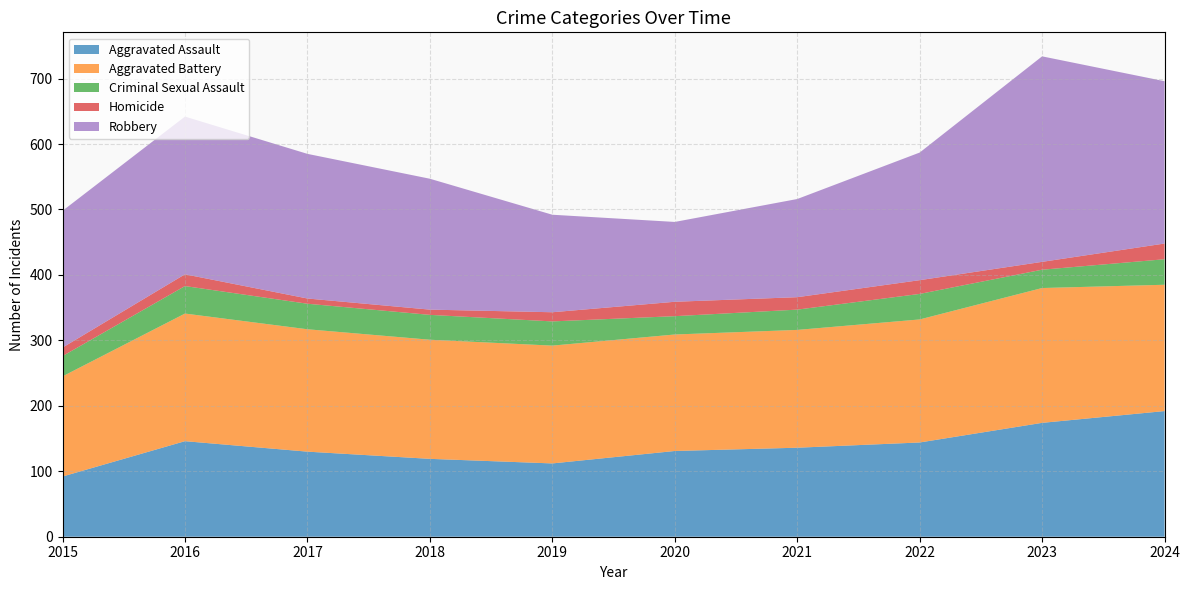

Reading right to left, extract all data points from this chart.

Aggravated Assault: 192	174	144	136	131	112	119	130	146	92
Aggravated Battery: 193	206	188	180	178	180	182	187	195	153
Criminal Sexual Assault: 39	28	39	31	28	37	38	39	42	31
Homicide: 24	12	21	19	22	14	8	8	18	13
Robbery: 248	314	195	150	122	149	200	221	241	209